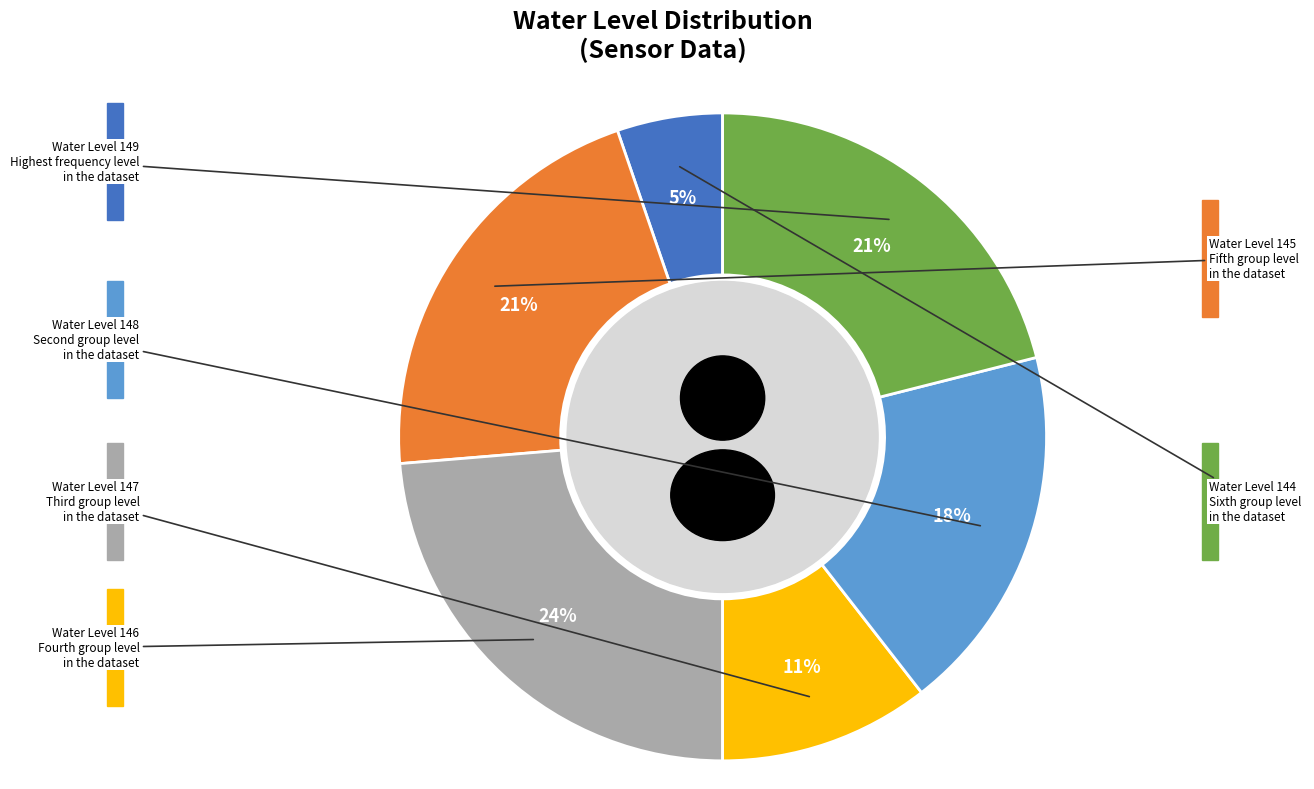

The 19 slice represents 1% of the pie. True or false?

False